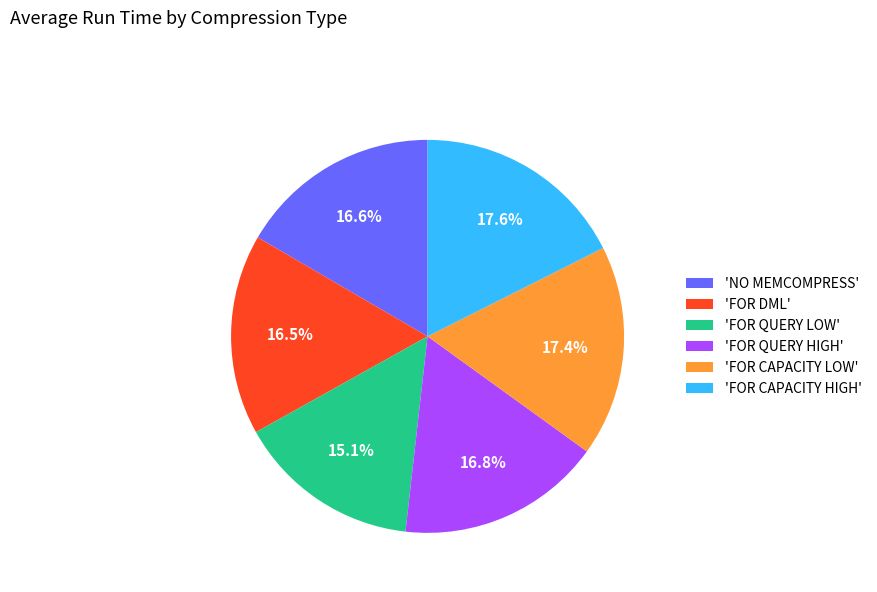

How many segments does this pie chart have?

6